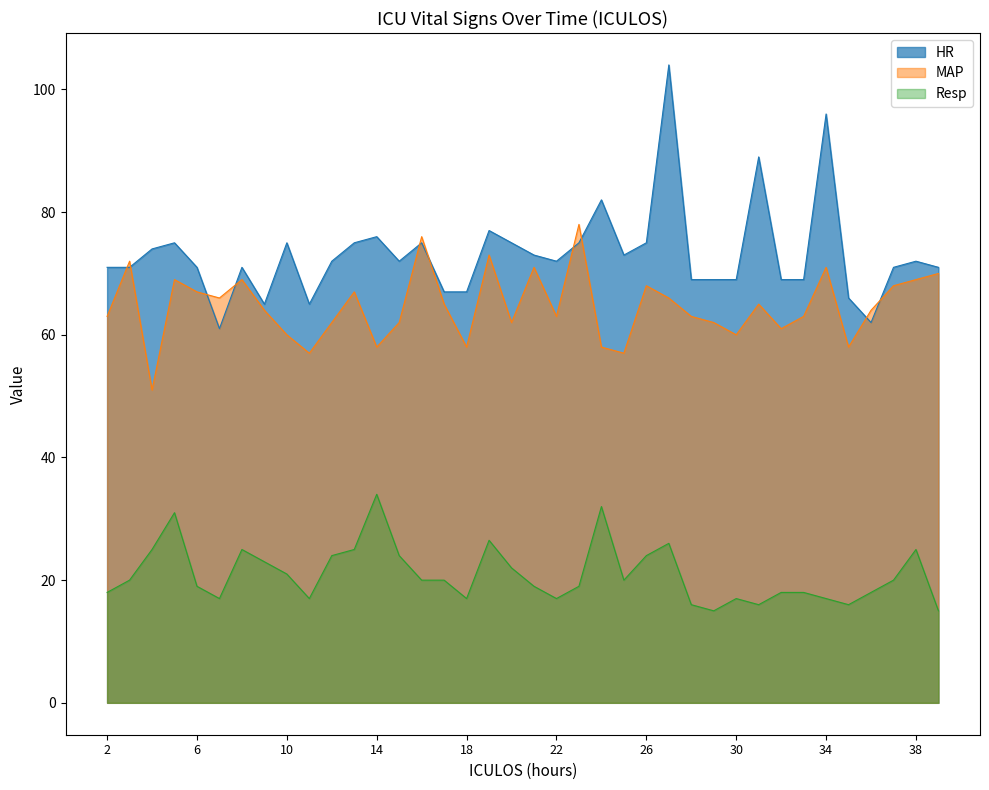

At how many categories does at least one series exceed 54?

38